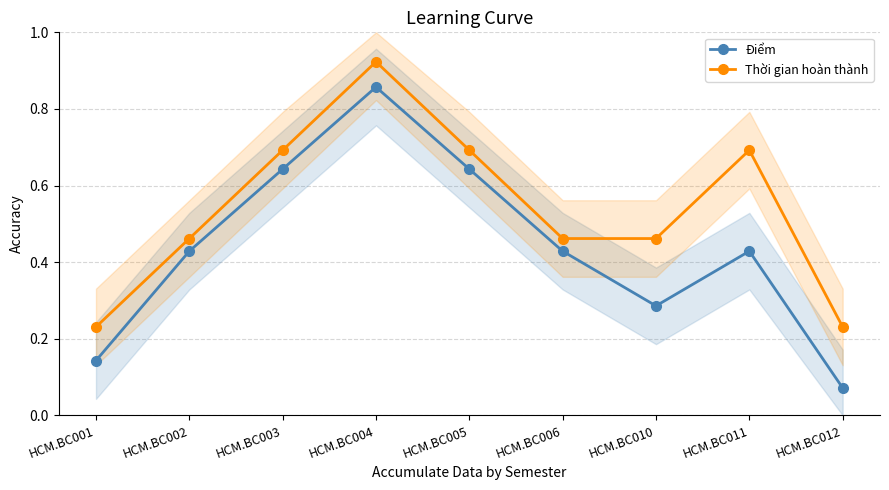

True or false: Điểm has a value of 0.7 at HCM.BC011.

False